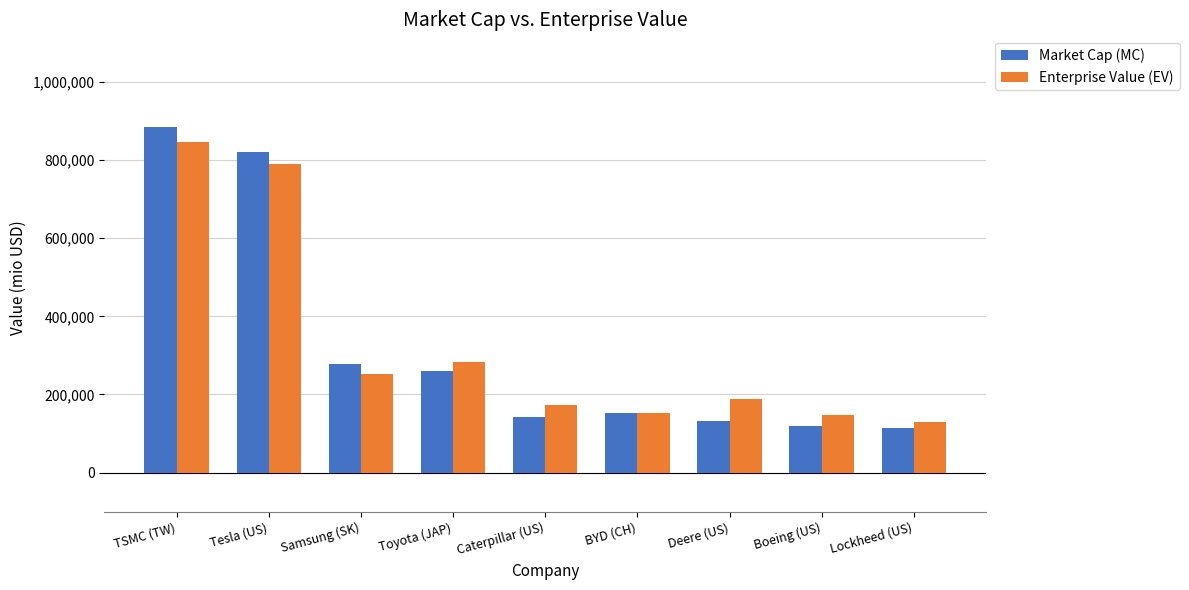

The value of Market Cap (MC) at BYD (CH) is 98484.7. True or false?

False